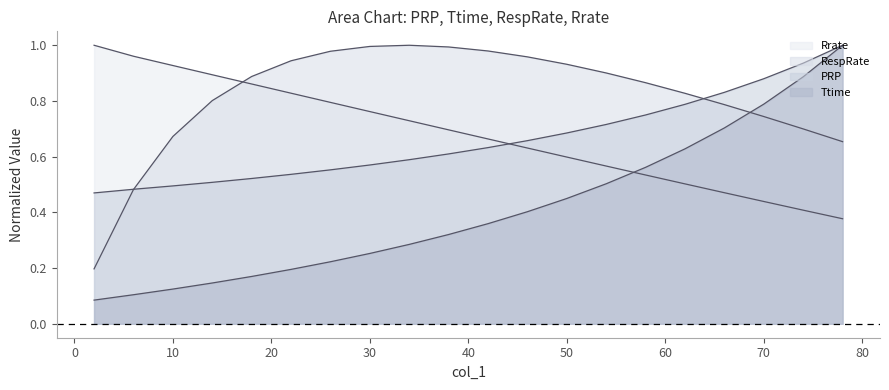

At how many categories does at least one series exceed 0?

20